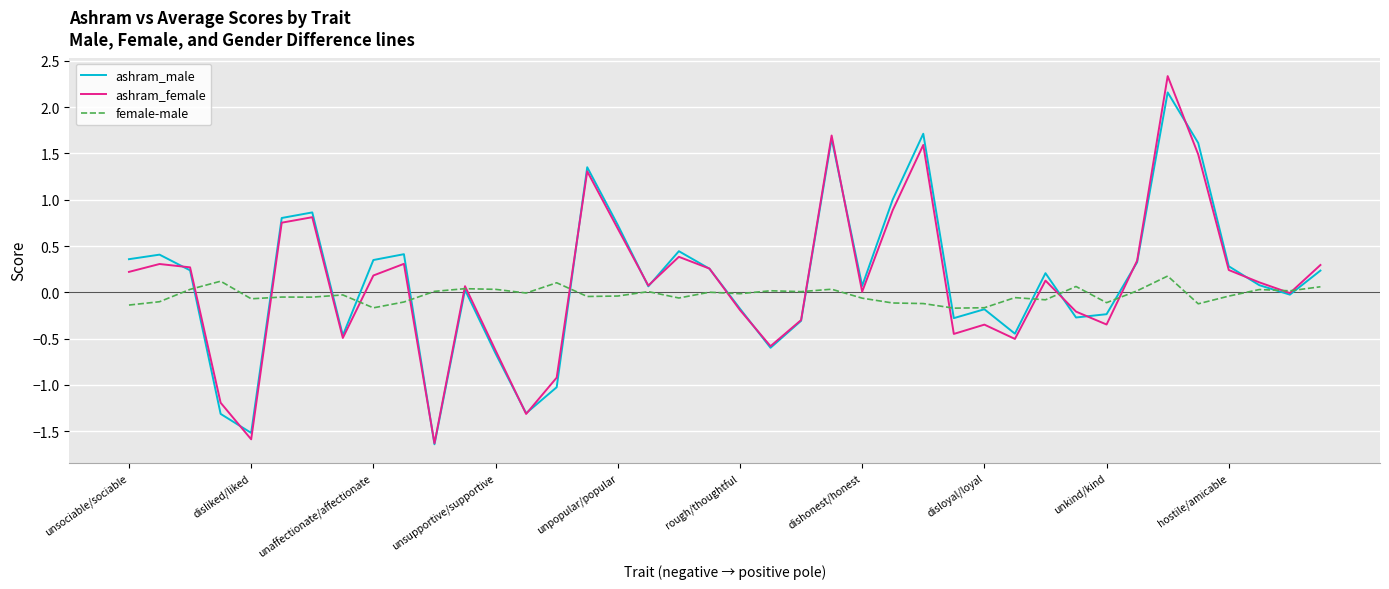

What is the average value of the ashram_female series?

0.1